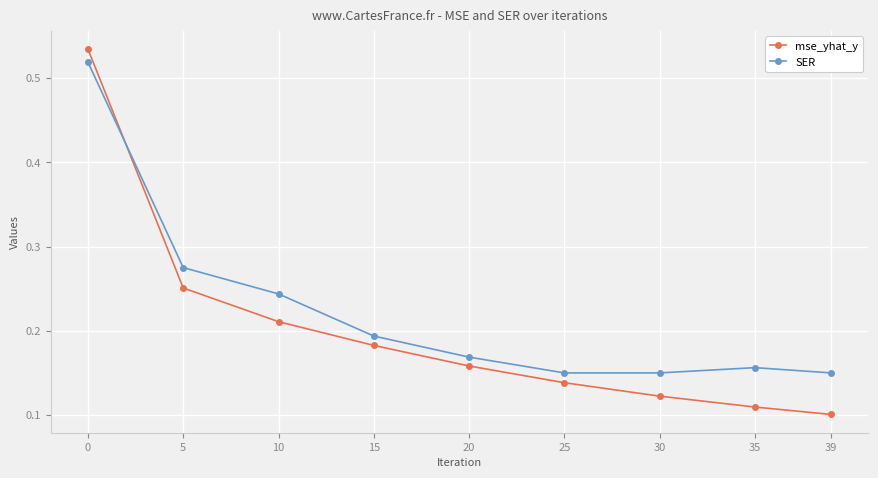

List the series in order of their overall mean, lowest first.

mse_yhat_y, SER